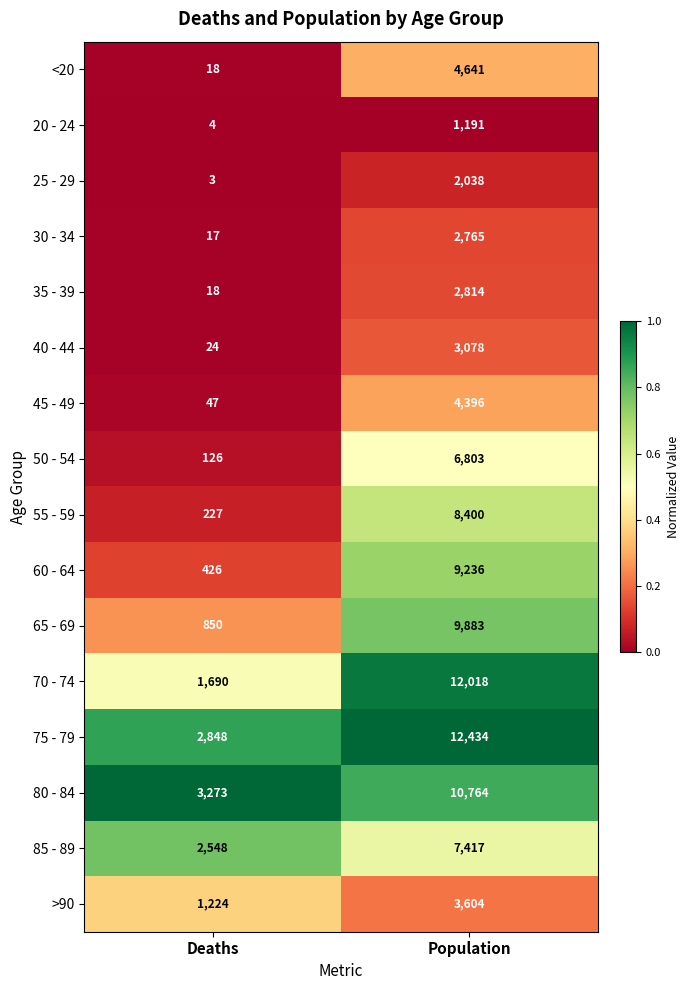

What is the sum of the 85 - 89 values at Population and Deaths?

9965